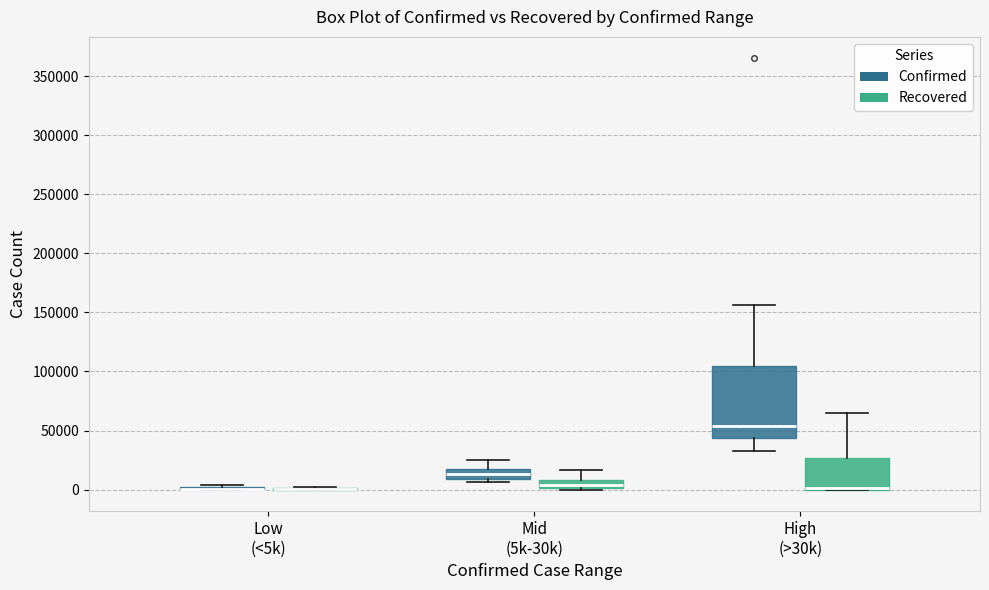

Where does the median line of the box for High (>30k) (Confirmed) sit on the y-axis? The values are not printed on the chart, so give them approximately, as read against the axis.

55000